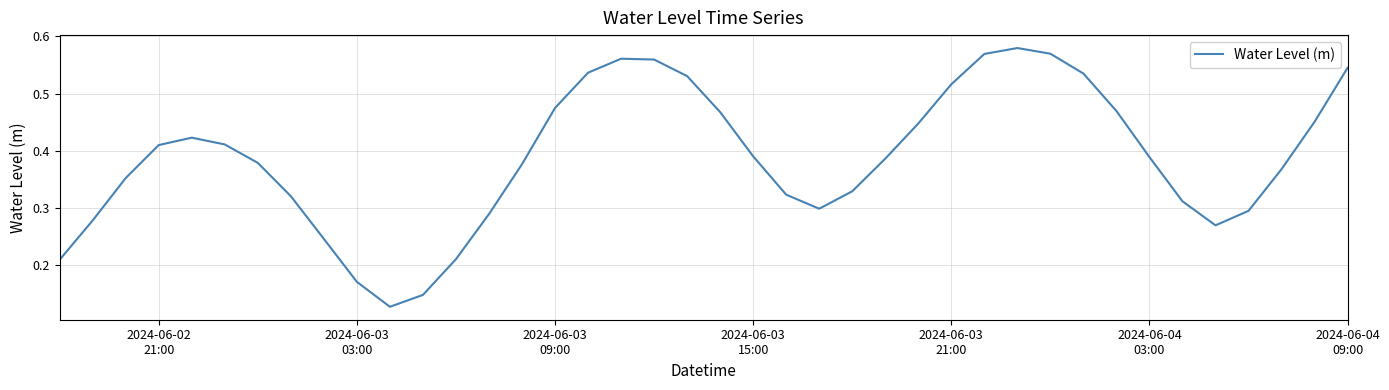

Does the chart have visible grid lines?

Yes